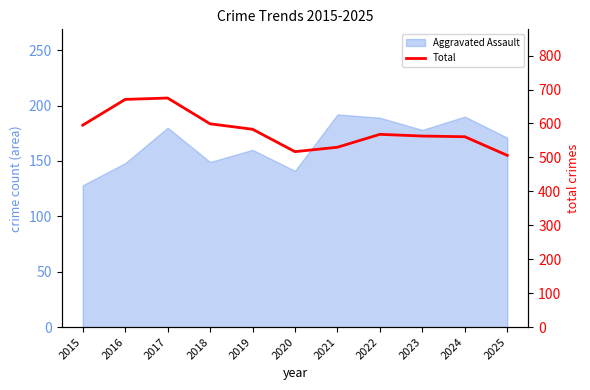

True or false: there are more than 2 points higher than both neighbors.

False